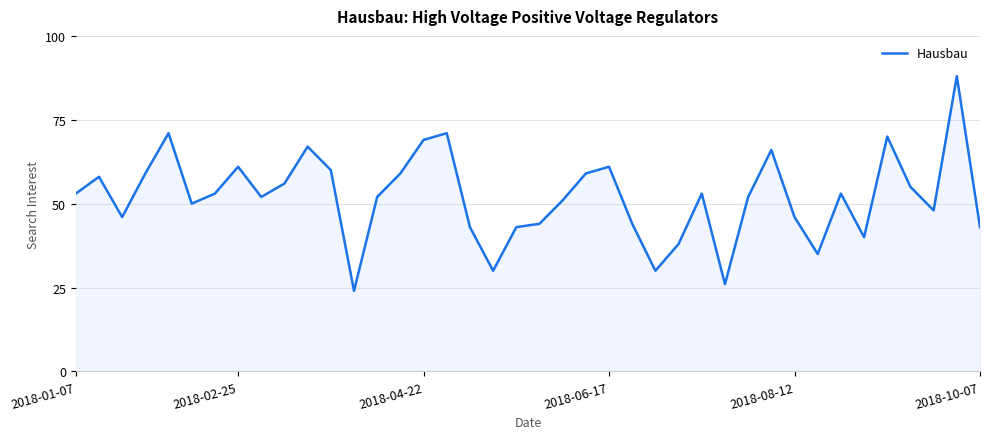

Reading left to right, list all the values displayed in this chart.

53	58	46	59	71	50	53	61	52	56	67	60	24	52	59	69	71	43	30	43	44	51	59	61	44	30	38	53	26	52	66	46	35	53	40	70	55	48	88	43